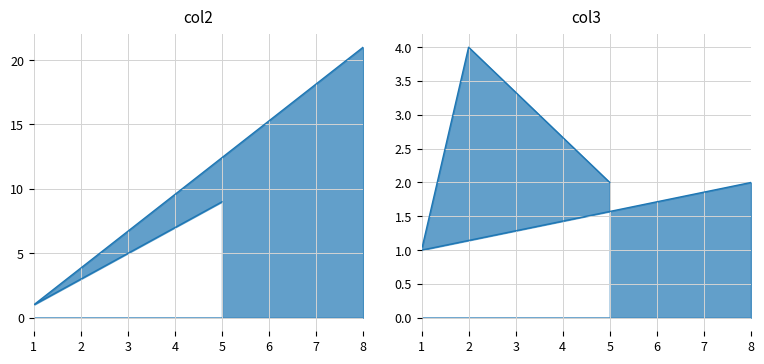

Which series ends up on top after the final intersection of col2 and col3?

col3